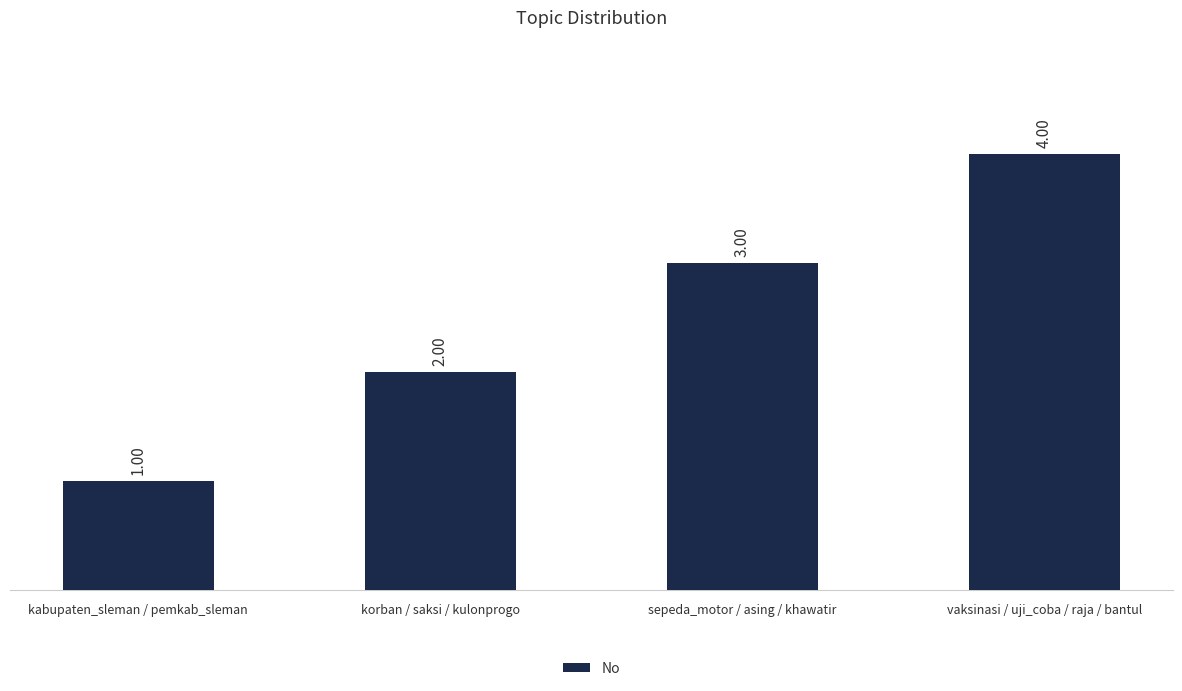

Does the chart contain any negative values?

No